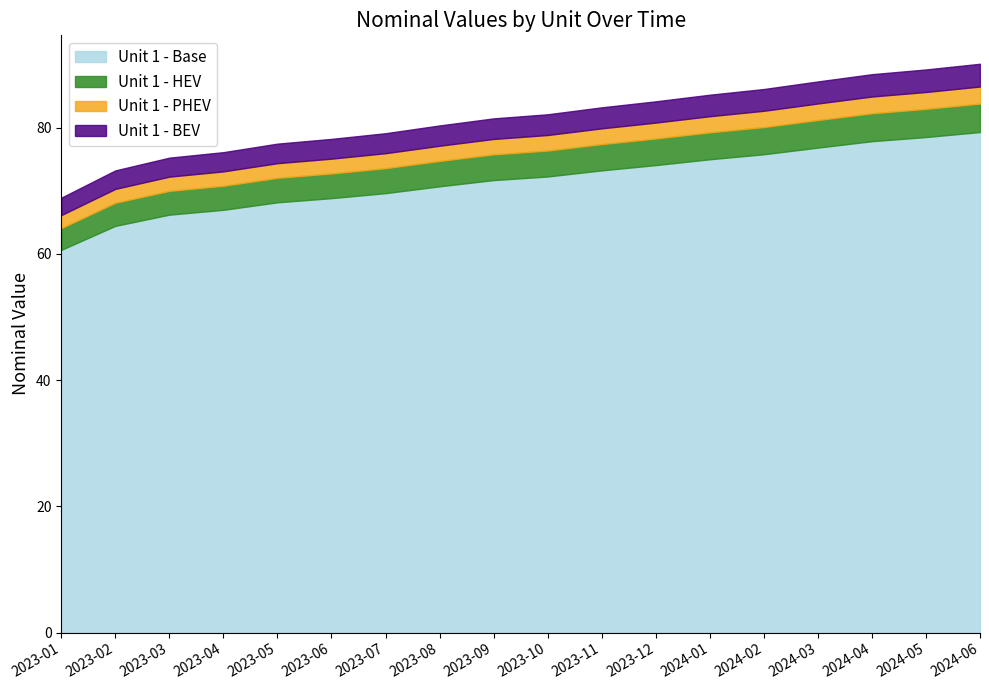

Is it true that Unit 1 - Base equals 40.9 at 2023-08?

False